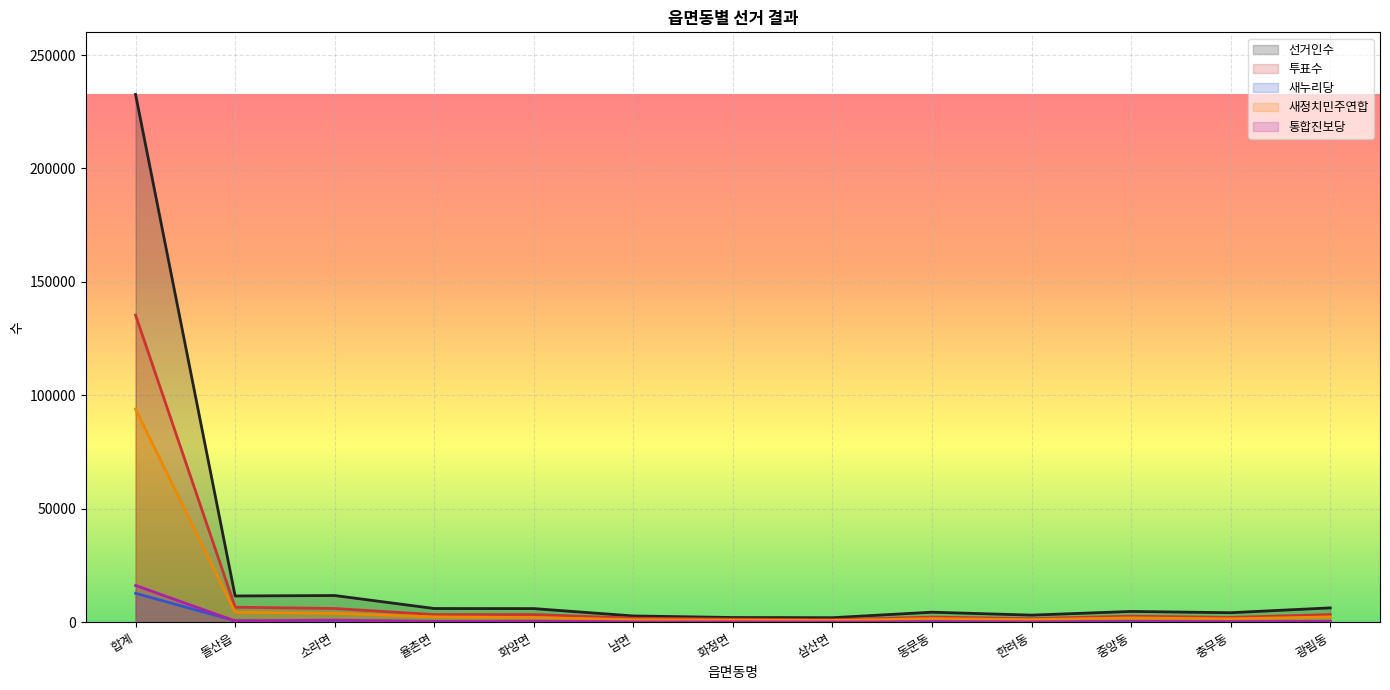

Where does the 새정치민주연합 series first go above 1898?

합계